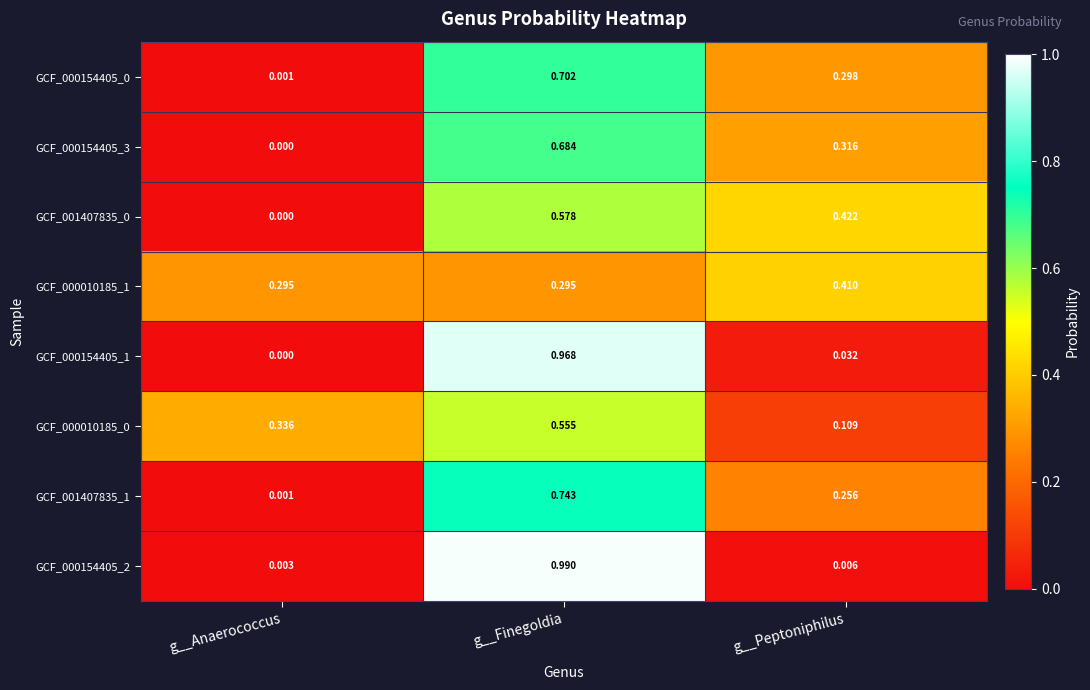

Where is GCF_000154405_2 nearest to the value 0?

g__Anaerococcus